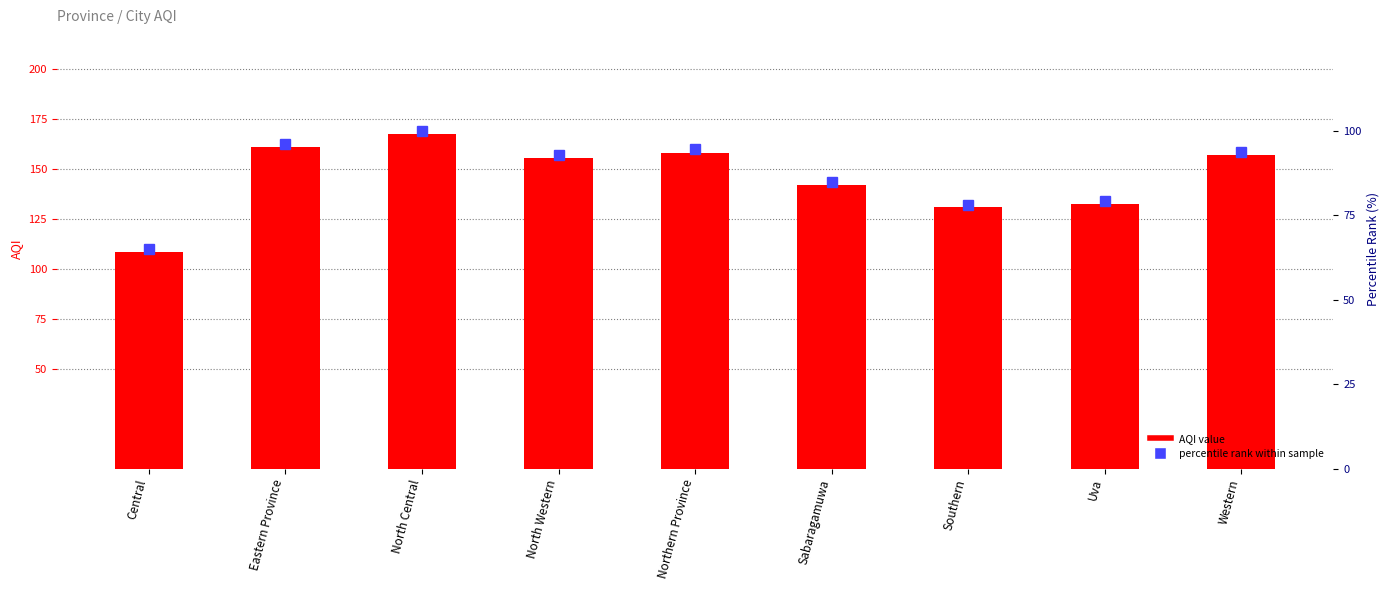

What position from the right is Northern Province?

5